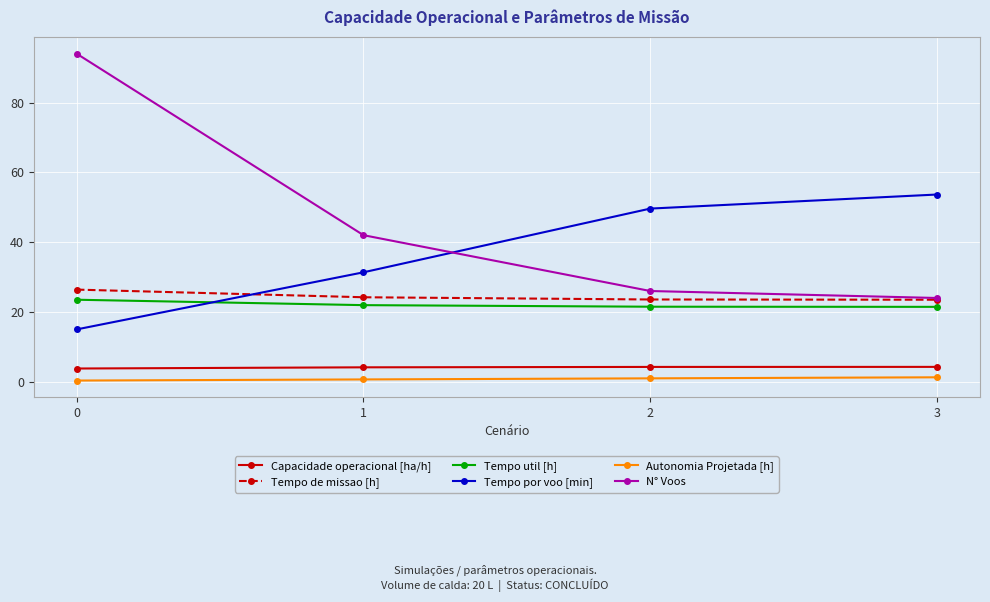

Which series has the largest total across all categories?

N° Voos